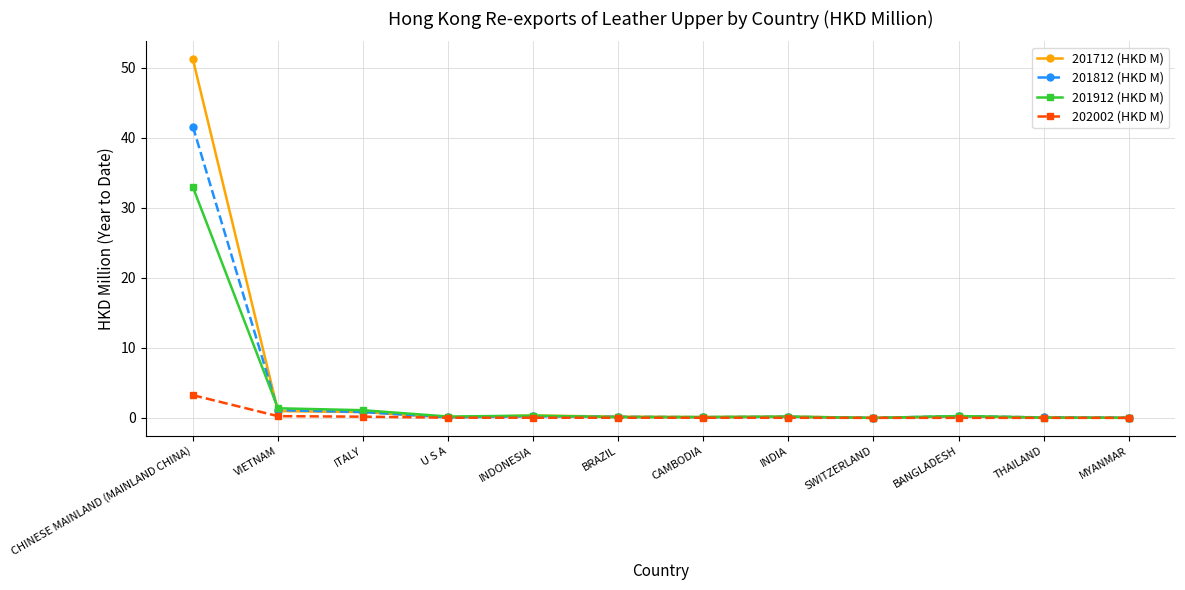

What are all the series names shown in the legend?

201712 (HKD M), 201812 (HKD M), 201912 (HKD M), 202002 (HKD M)